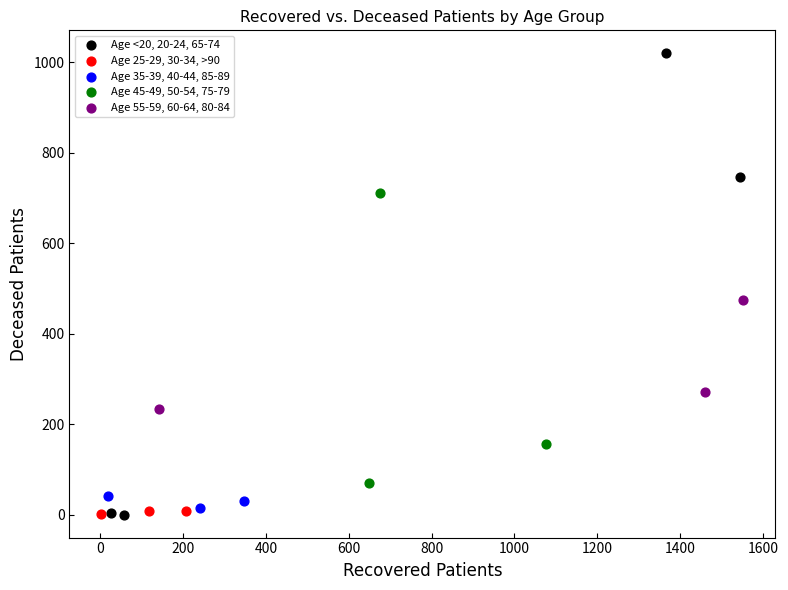

Which series reaches the maximum Y coordinate?

Age <20, 20-24, 65-74